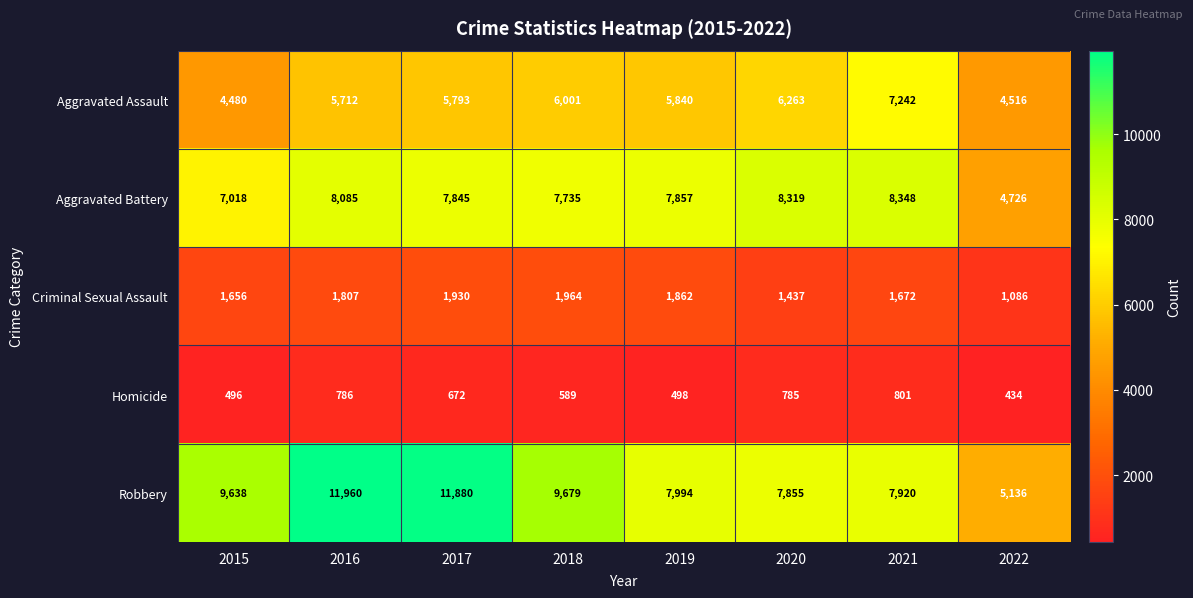

What is the greatest value displayed?

11960